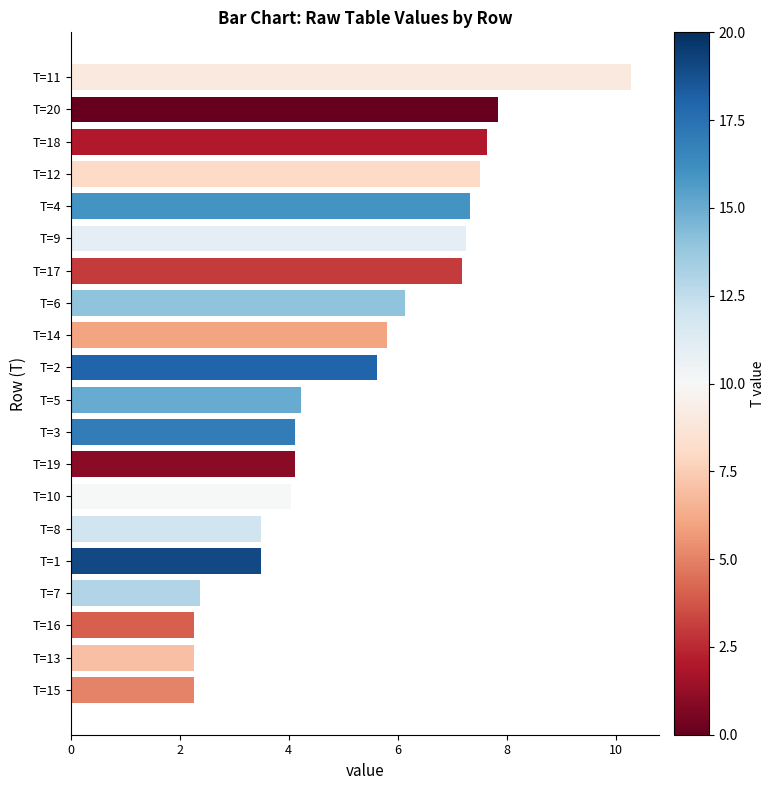

Are the bars horizontal?

Yes